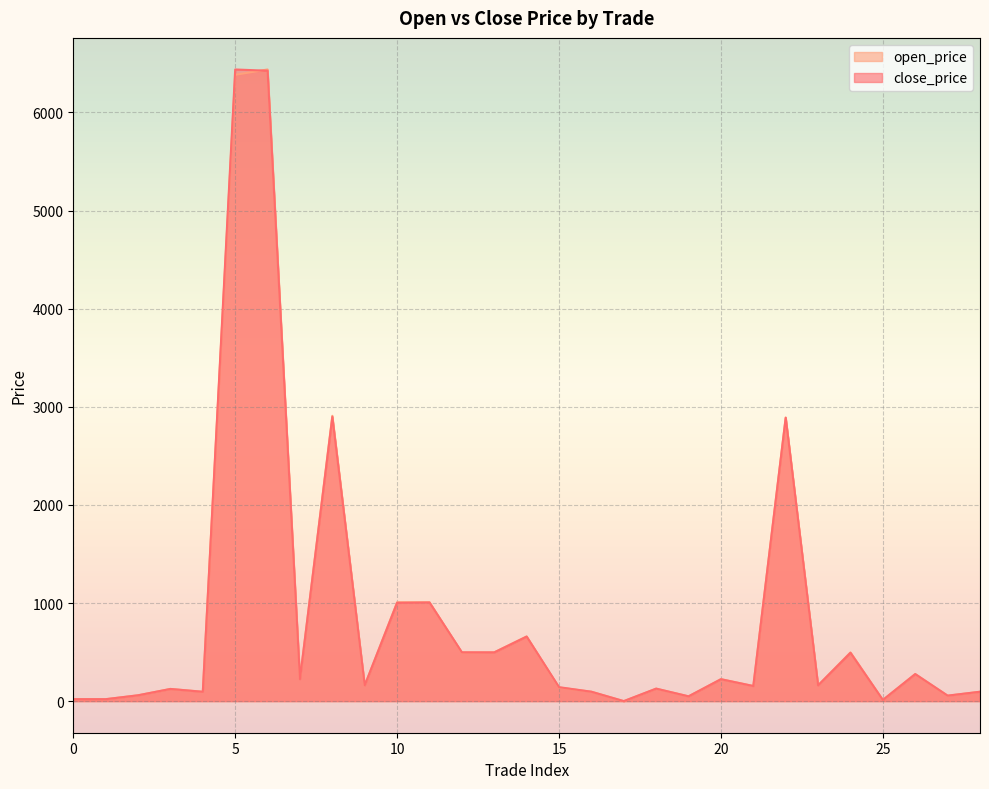

Between 12 and 13, which is larger?

12